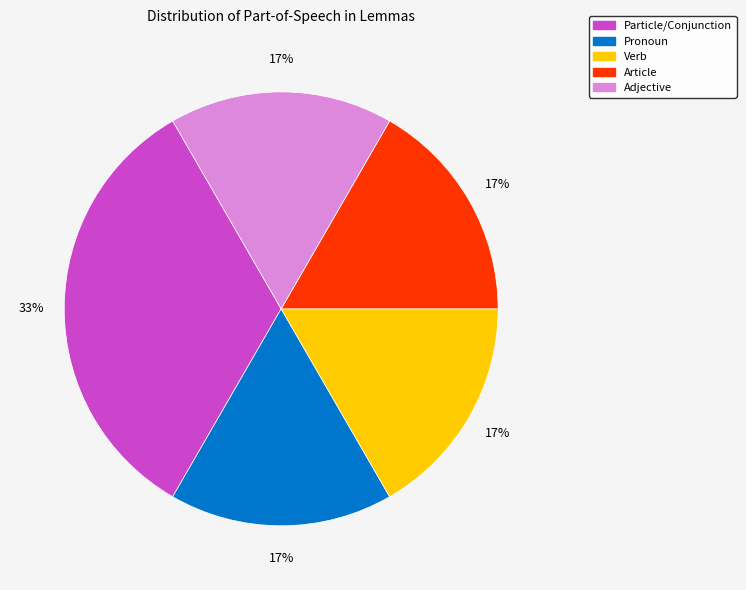

To the nearest percent, what is the average slice percentage?

20%